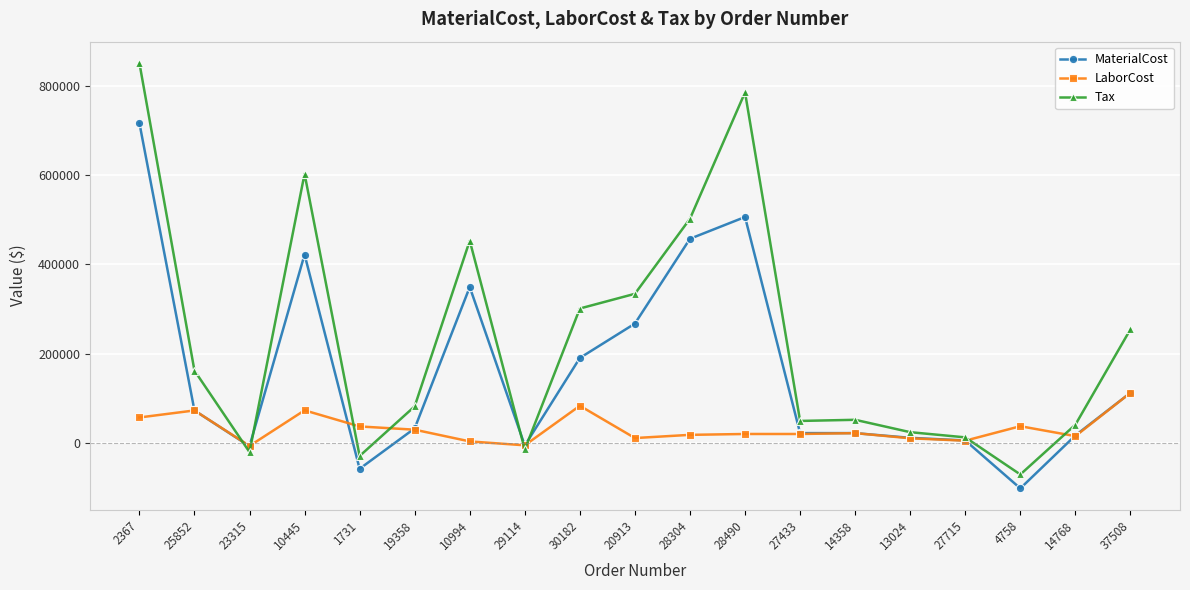

Is the value of Tax at 13024 greater than the value of LaborCost at 27715?

Yes